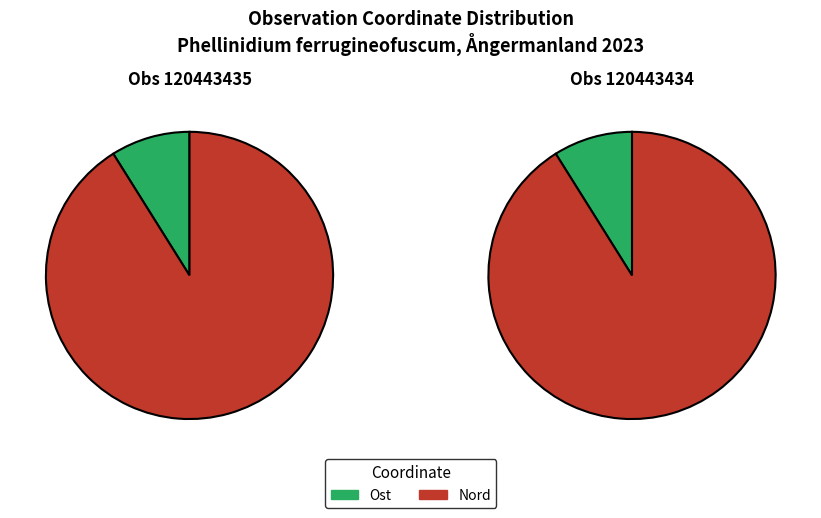

Which category has the smallest portion of the pie?

Ost